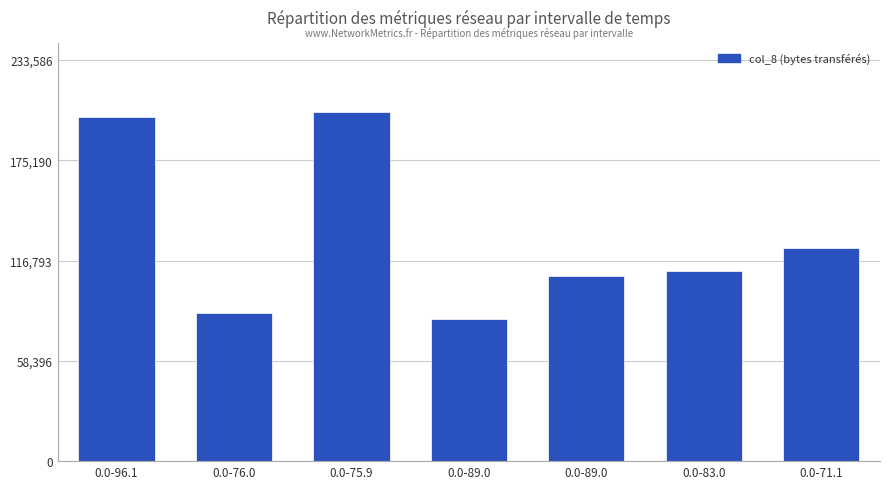

Count the number of data series in this chart.

1